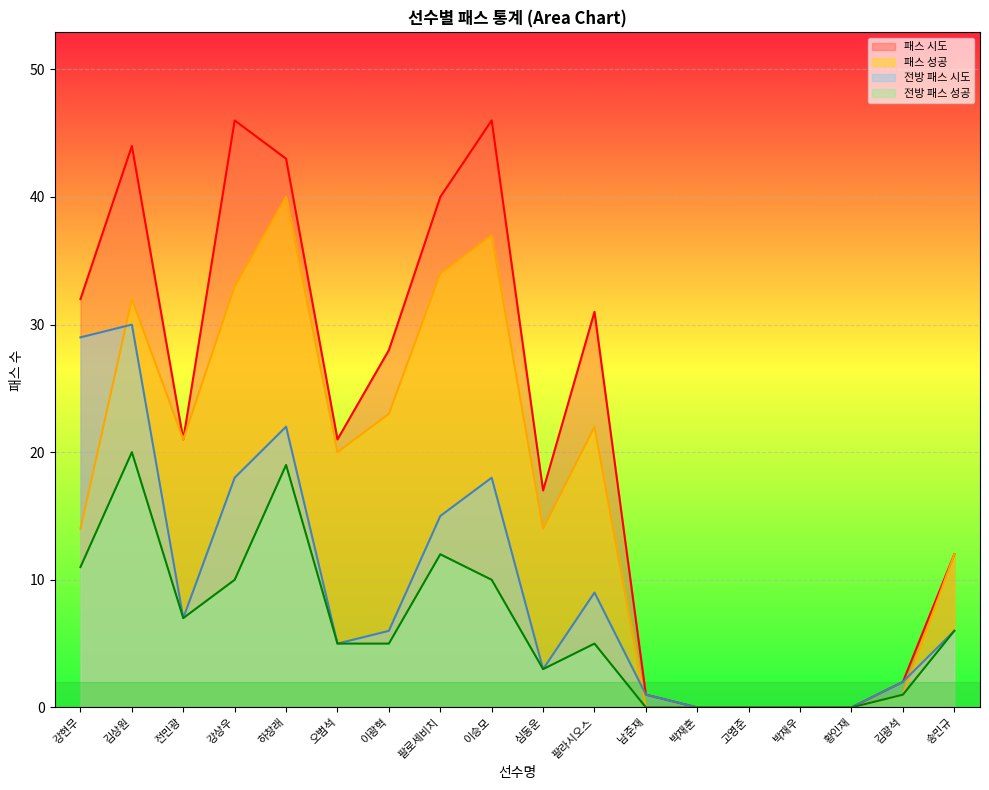

At how many categories does at least one series exceed 2?

12